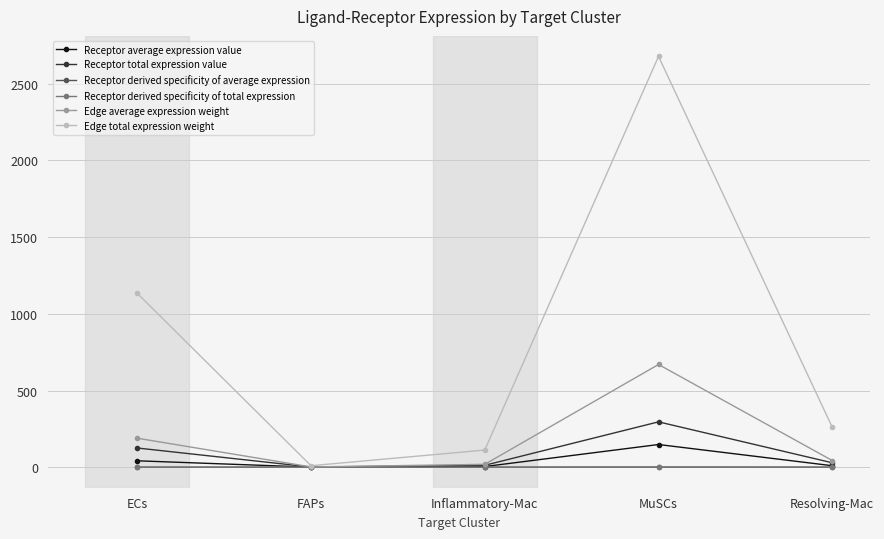

What is the label of the 3rd point from the left?

Inflammatory-Mac